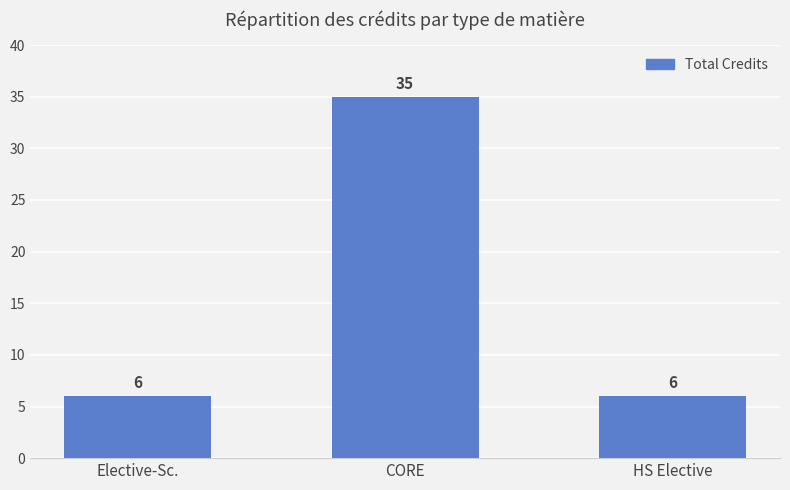

Reading left to right, what are all the values shown in this chart?

6	35	6